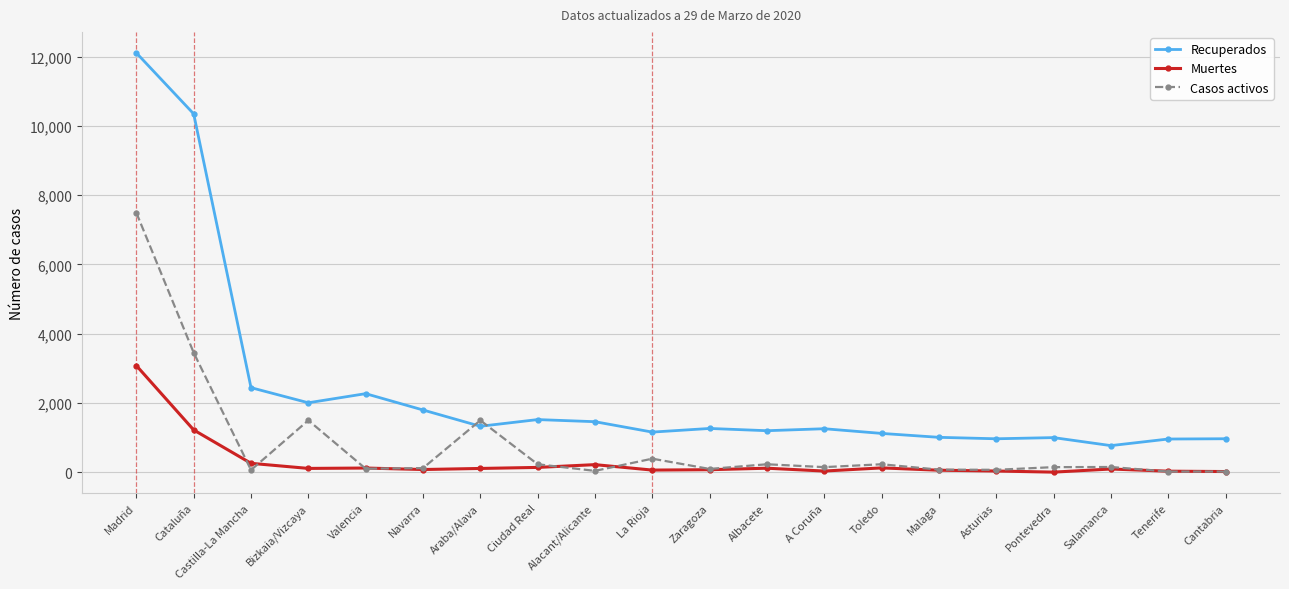

What is the label of the 5th point from the left?

Valencia